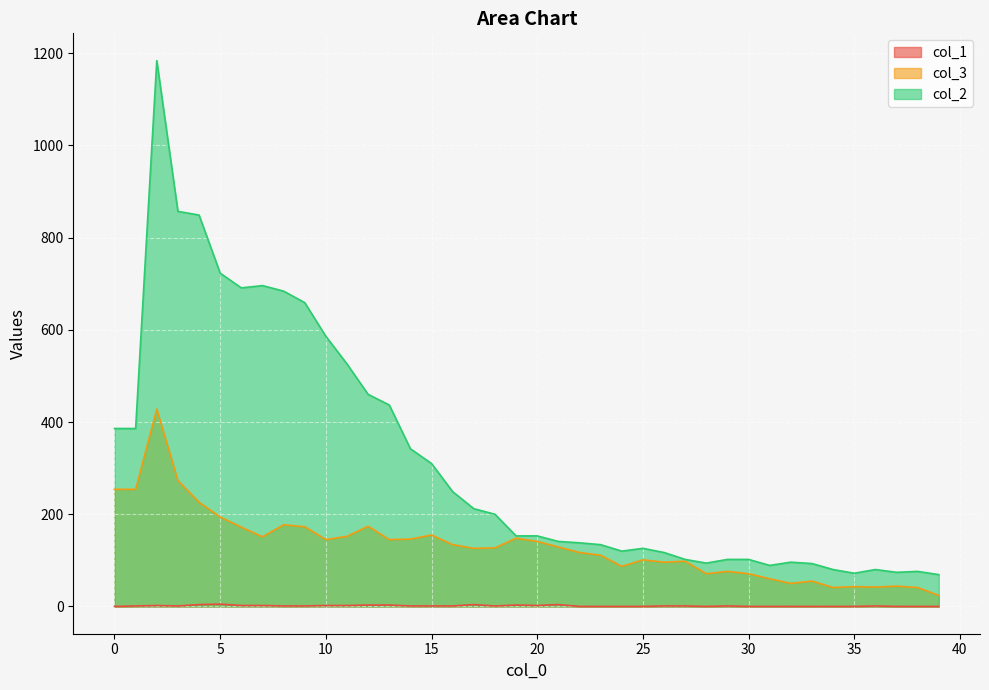

How many positive values does the col_1 series have?

25